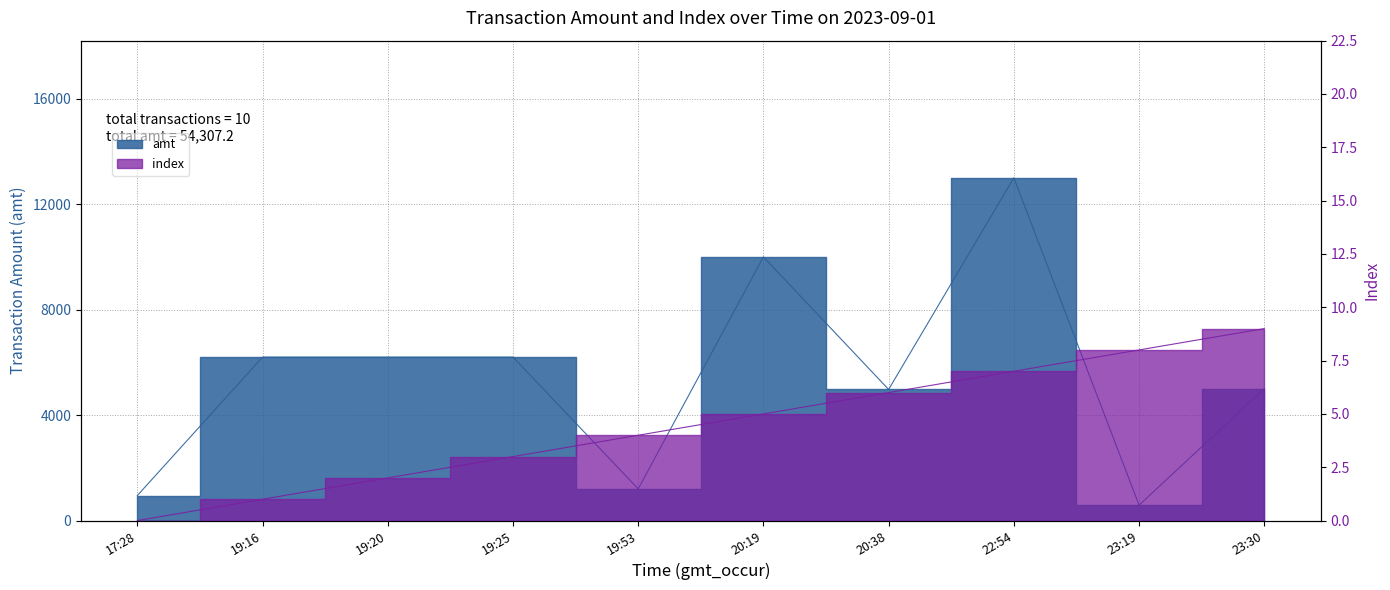

At which category does amt reach its first local valley?

19:53